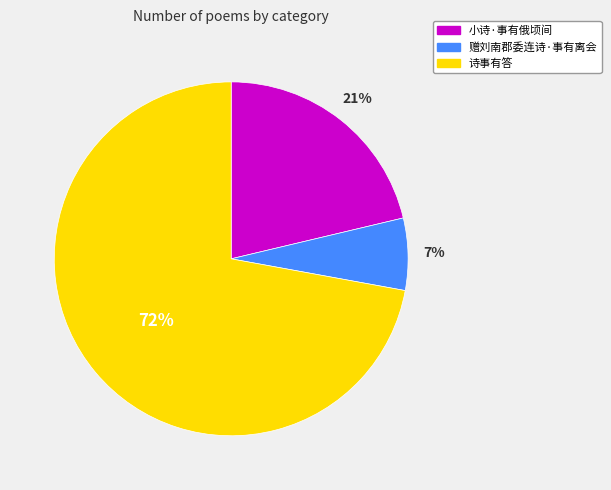

Count the number of slices in the pie.

3